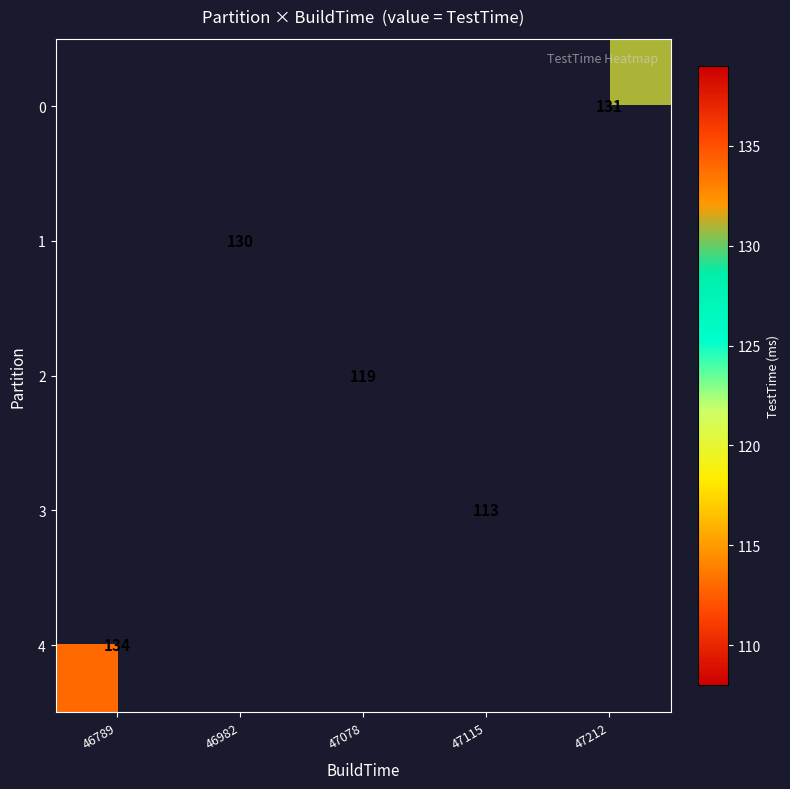

Is the value of 2 at 47078 greater than the value of 1 at 46982?

No